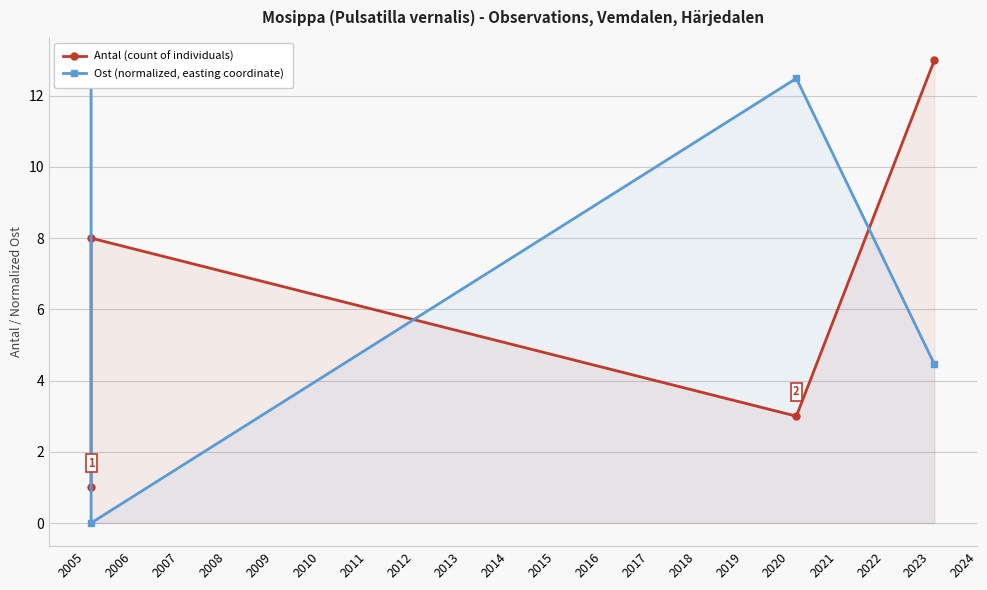

True or false: Ost (normalized, easting coordinate) has more than 2 interior local peaks.

False